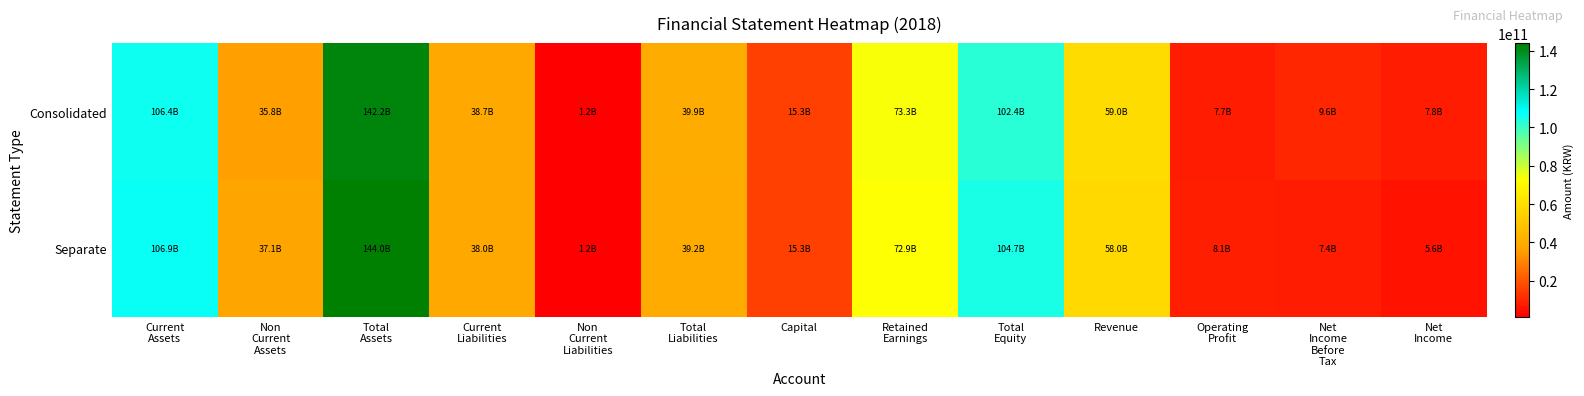

Which category has the lowest value across all series?

Non
Current
Liabilities